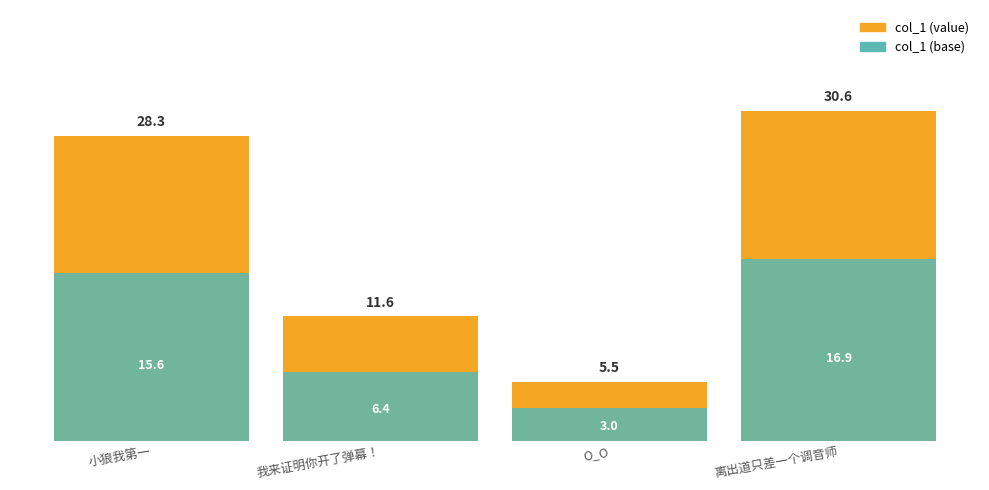

What position from the left is 离出道只差一个调音师?

4